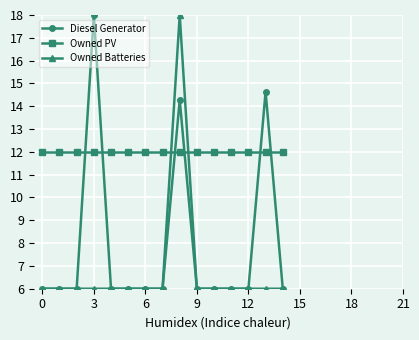

True or false: Owned PV and Owned Batteries intersect in this chart.

True